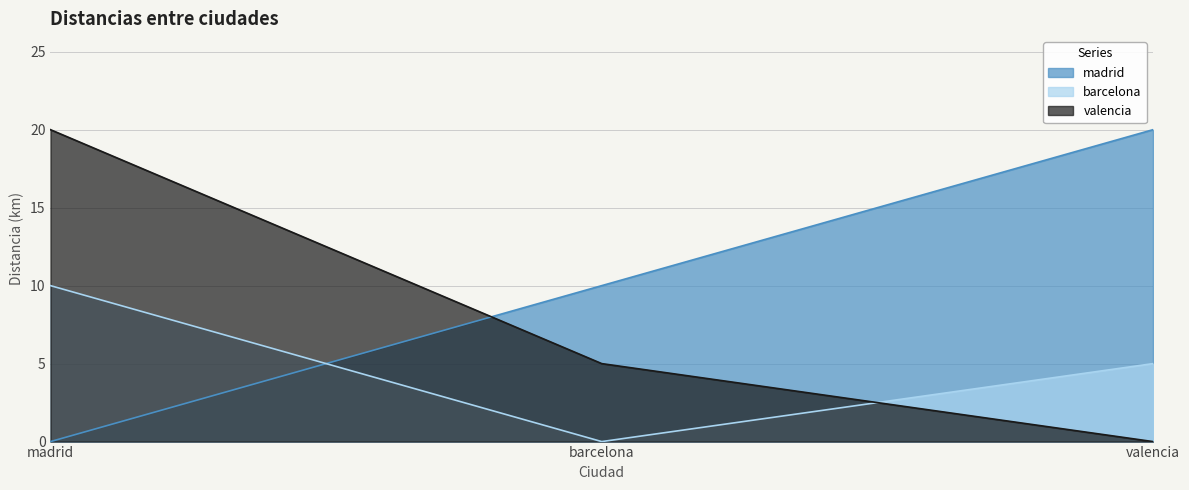

Reading right to left, list all the values displayed in this chart.

madrid: valencia=20	barcelona=10	madrid=0
barcelona: valencia=5	barcelona=0	madrid=10
valencia: valencia=0	barcelona=5	madrid=20